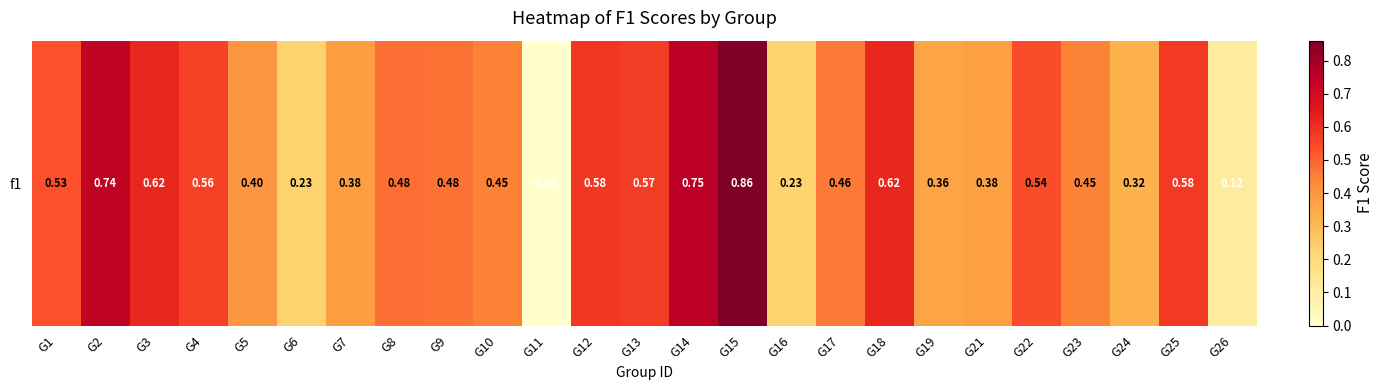

What is the difference between the maximum and second lowest values?

0.7